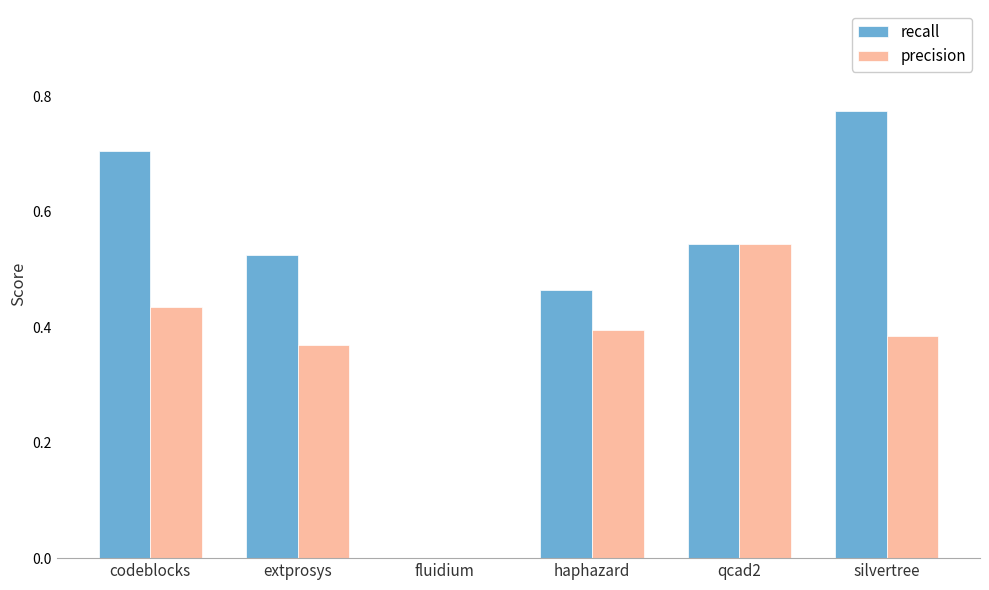

Between fluidium and haphazard, which series saw the biggest shift?

recall